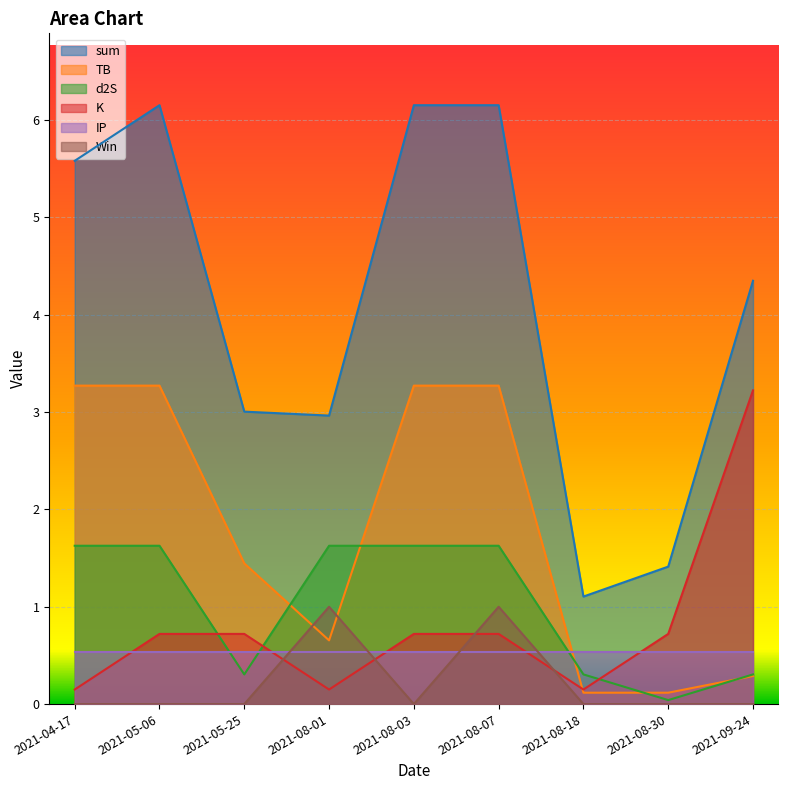

Count the number of categories in the chart.

9